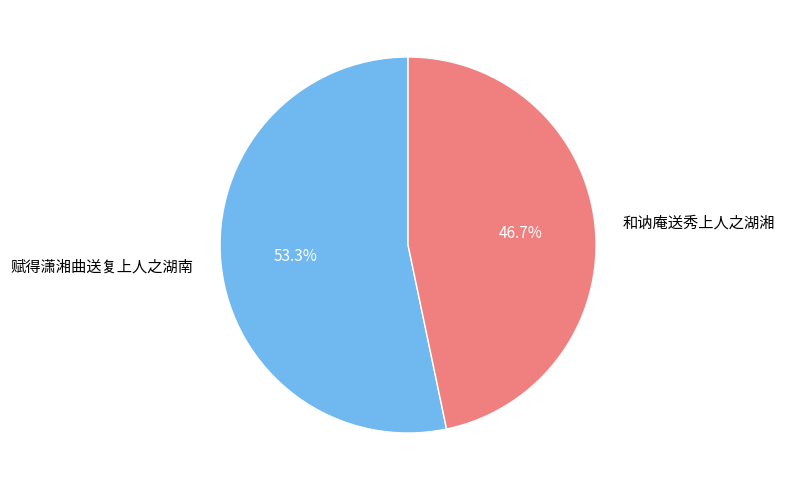

Does 赋得潇湘曲送复上人之湖南 account for over 50% of the chart?

Yes